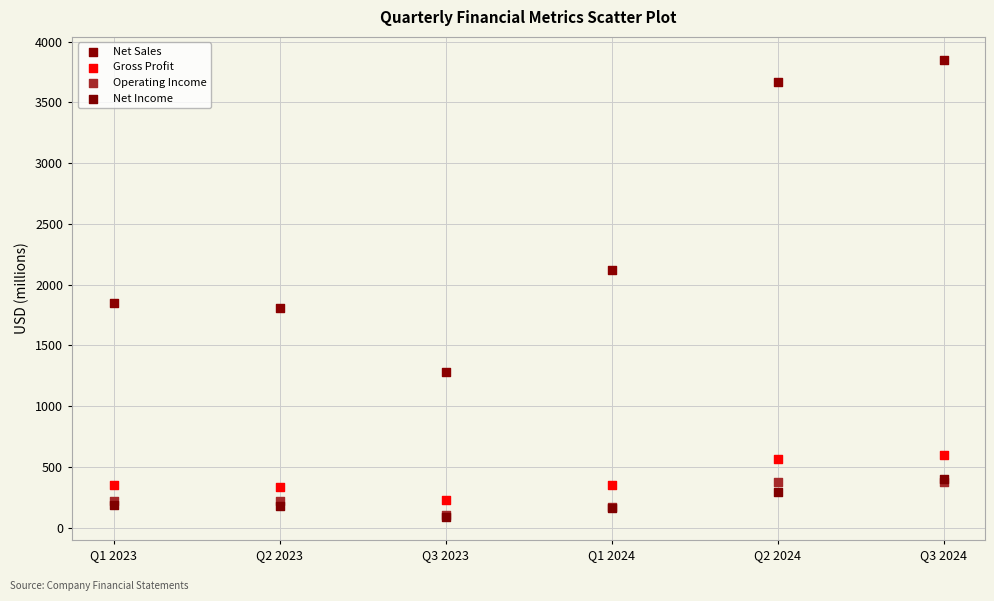

Which series contains the highest Y value?

Net Sales